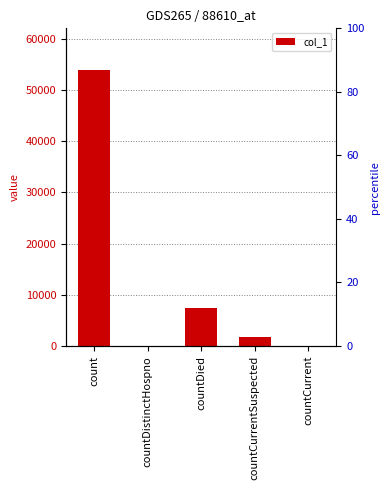

Between countDied and countDistinctHospno, which is larger?

countDied